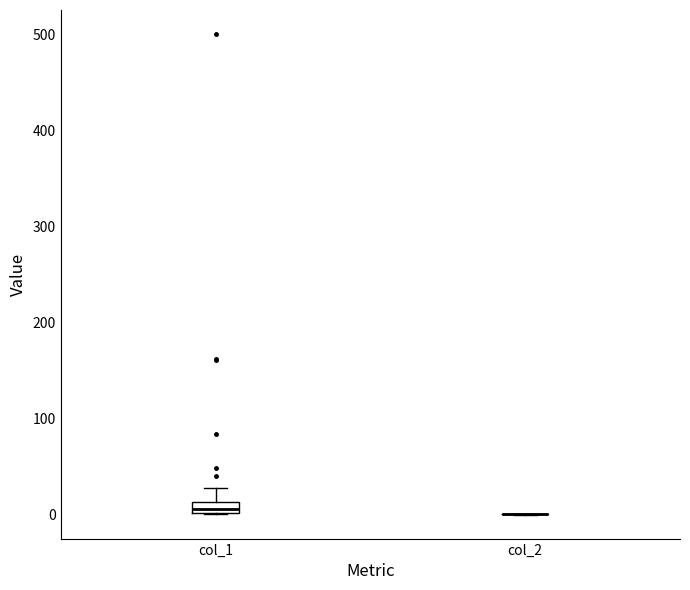

Which box is the tallest, from its lower edge to its upper edge?

col_1